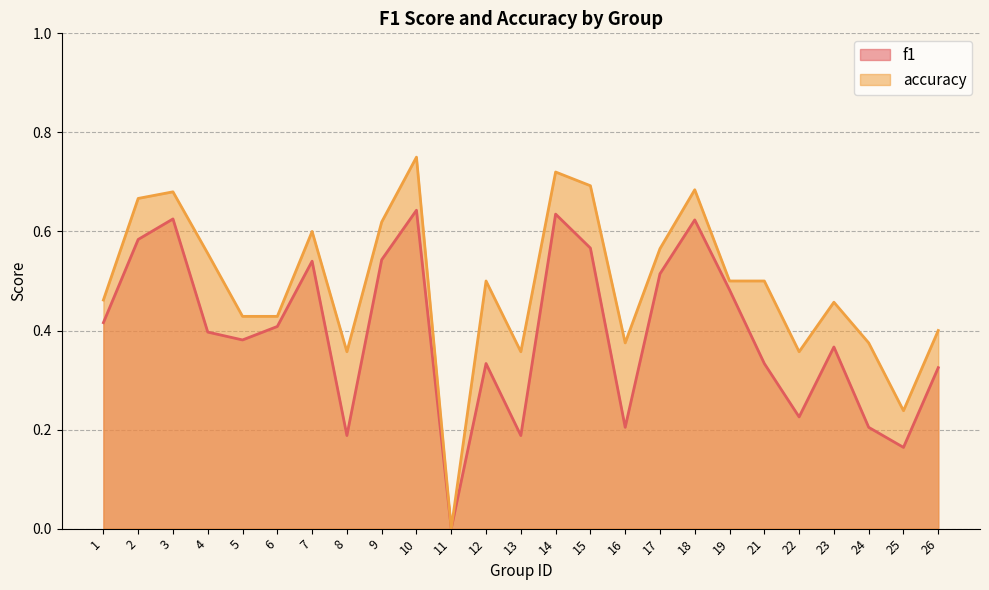

The value of f1 at 14 is 0.6. True or false?

True